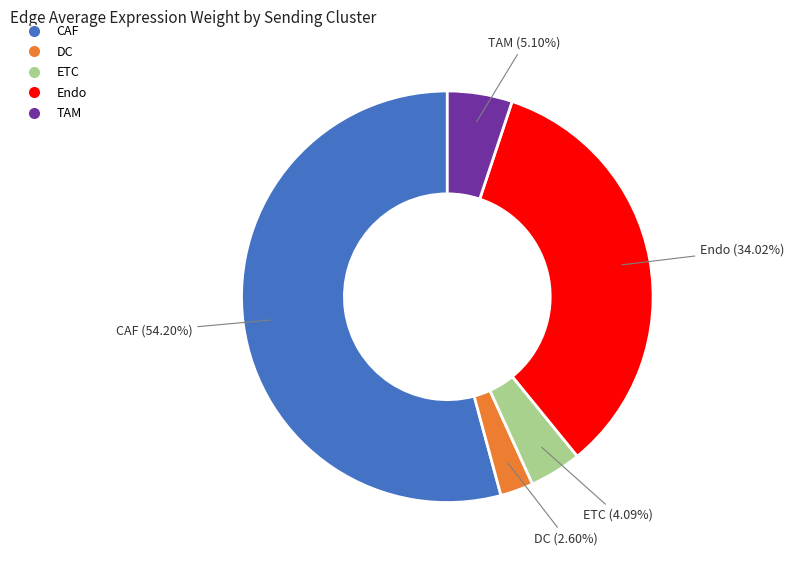

What percentage is the Endo slice, to the nearest percent?

34%